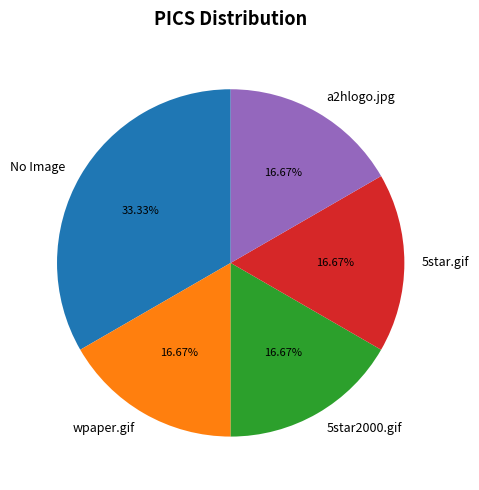

Which category has the biggest portion of the pie?

No Image